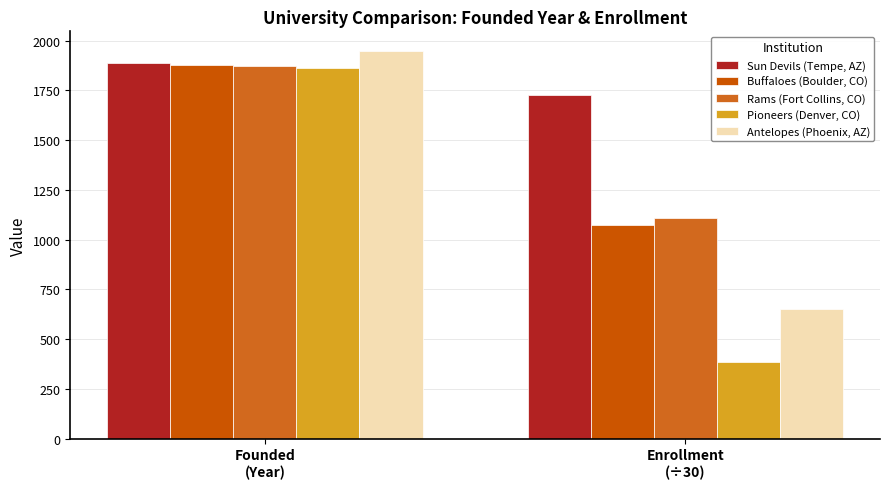

What is the sum of the Antelopes (Phoenix, AZ) values at Founded
(Year) and Enrollment
(÷30)?

2599.0